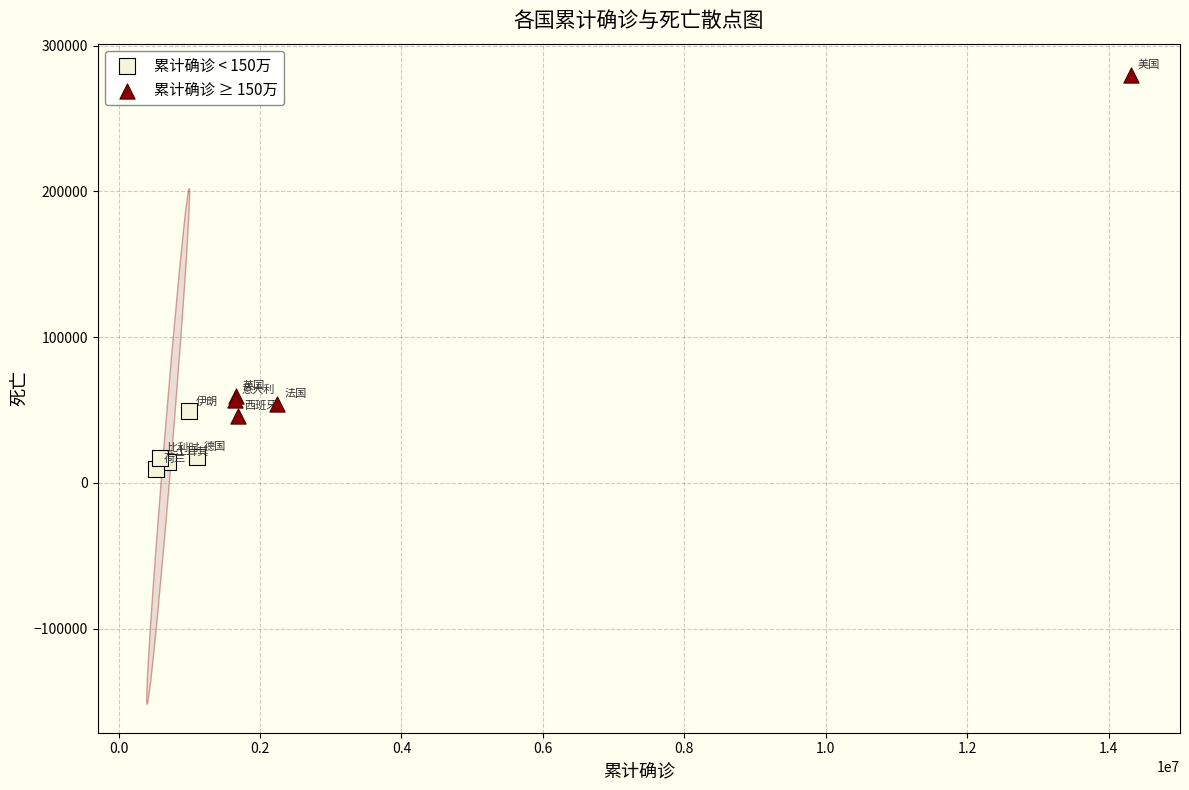

Which series has the widest spread of Y values?

累计确诊 ≥ 150万